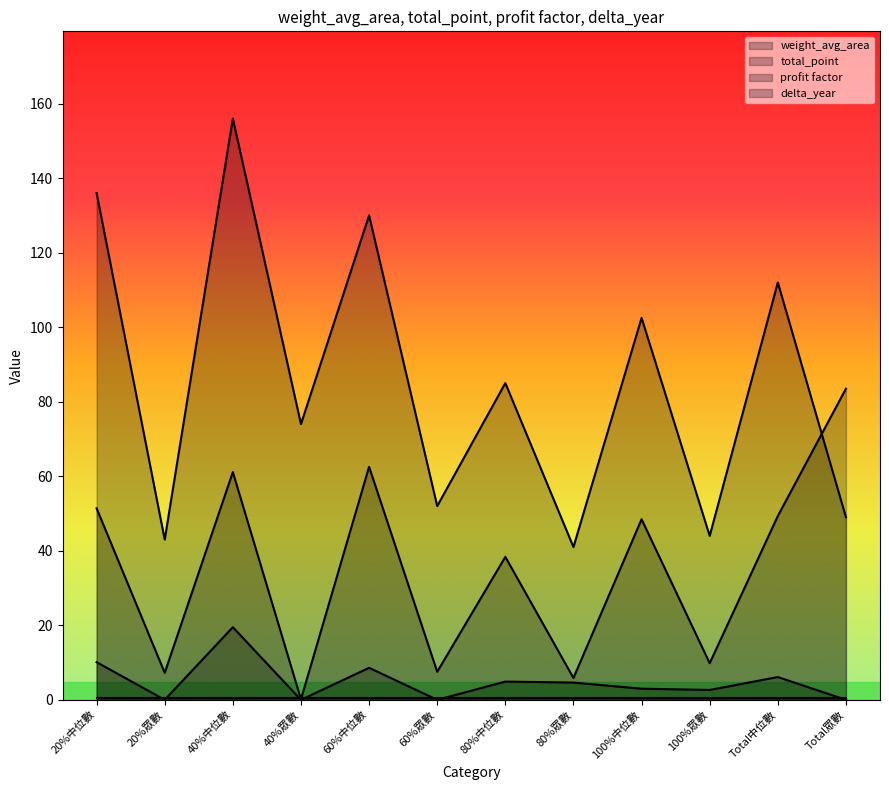

In total_point, how many points are higher than both neighbors (excluding endpoints)?

5